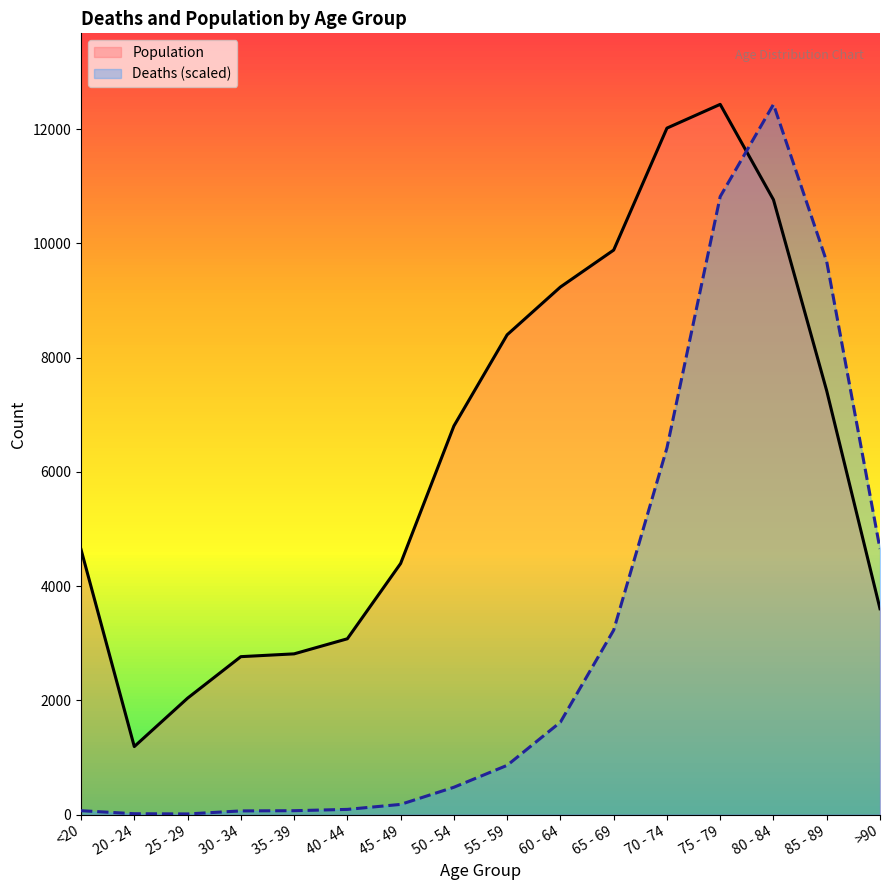

At which category does Population reach its first local valley?

20 - 24